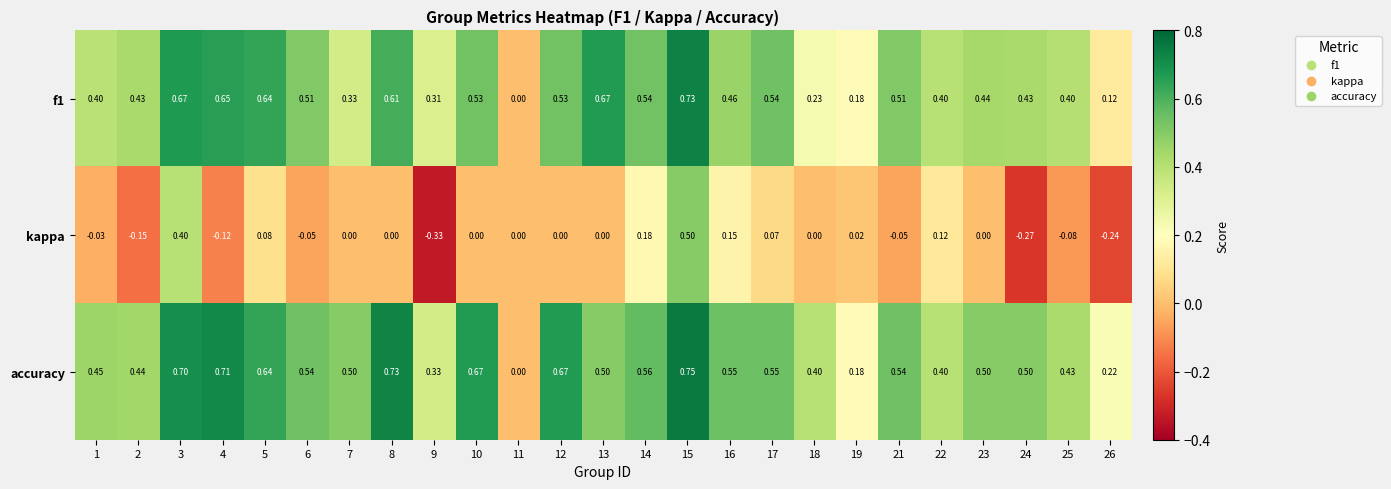

Is the value of accuracy at 12 greater than the value of kappa at 3?

Yes